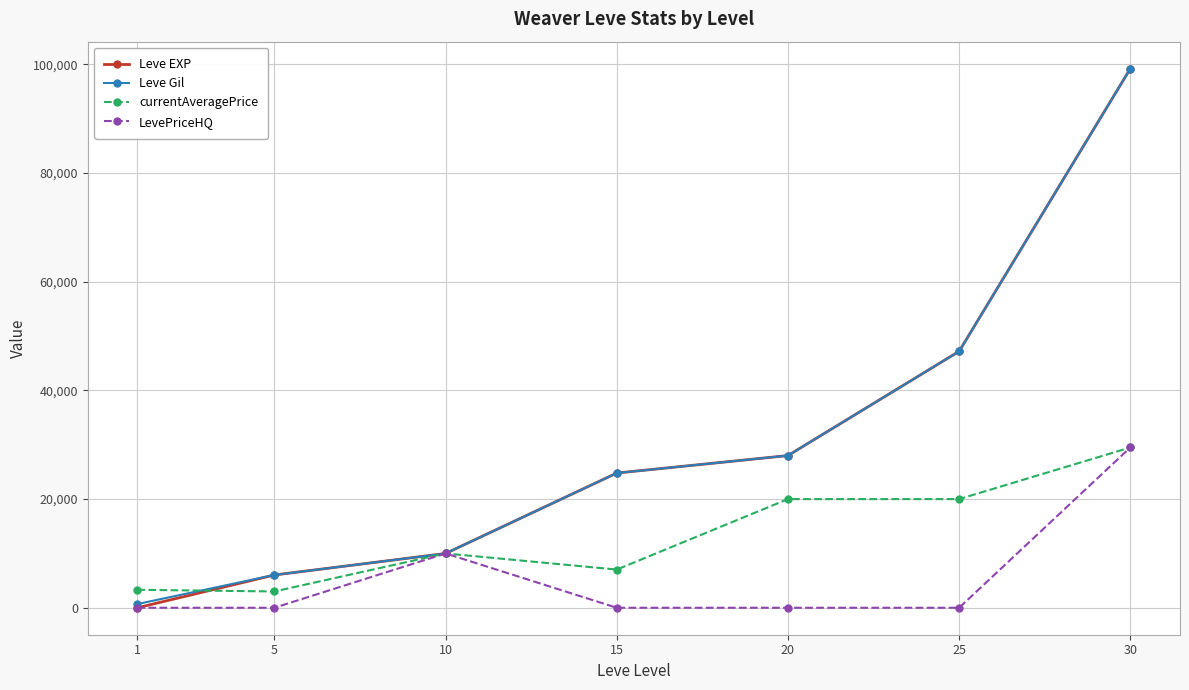

What is the maximum value for Leve EXP?

99220